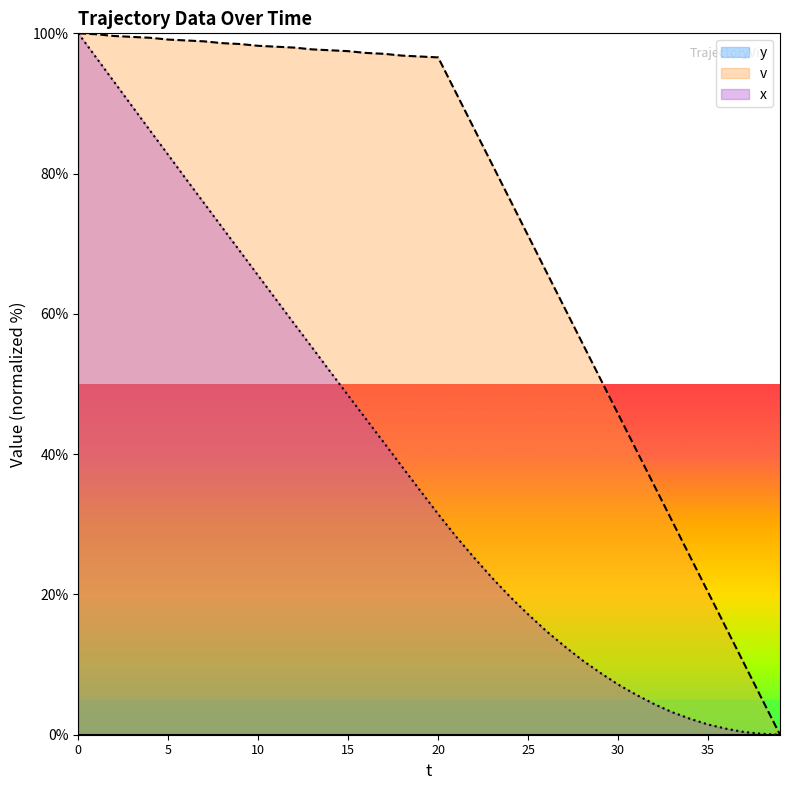

List the series in order of their peak value, lowest first.

v, x